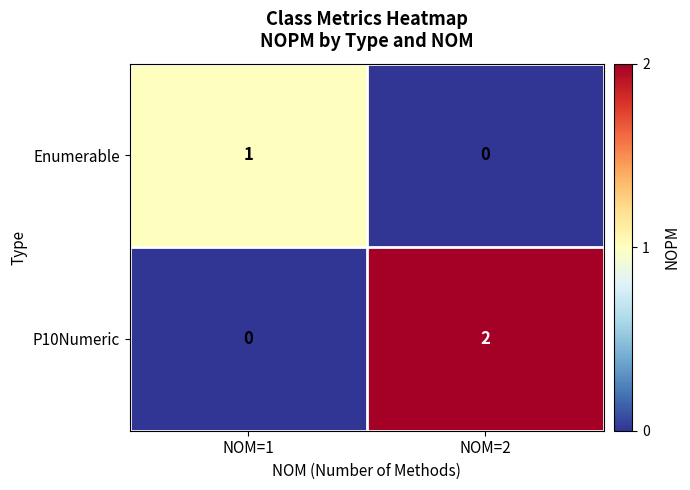

What is the spread (max minus min) of values at NOM=2?

2